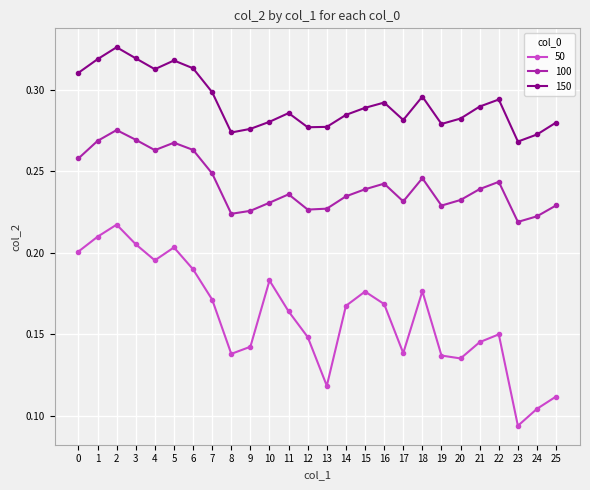

What are all the series names shown in the legend?

50, 100, 150